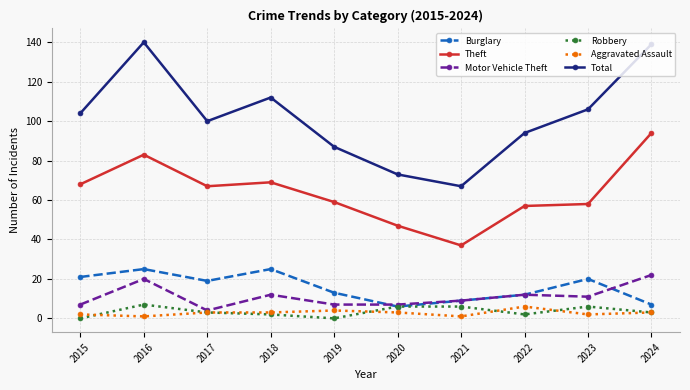

What is the difference between the Aggravated Assault values at 2019 and 2023?

2